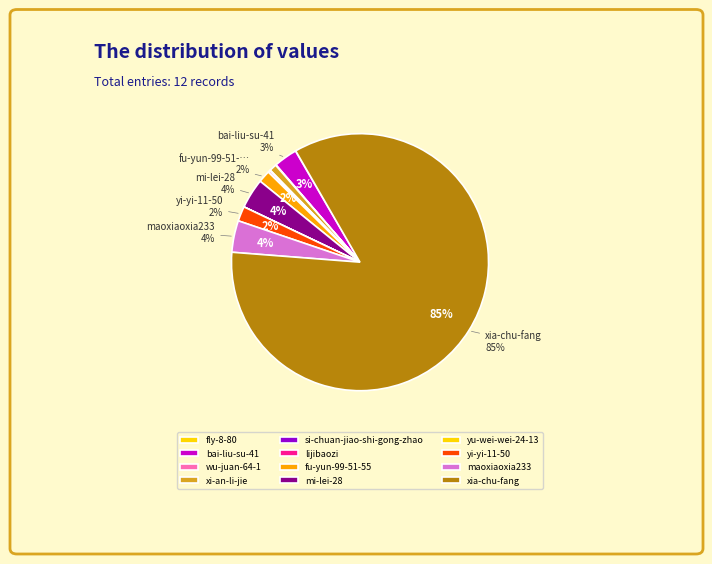

To the nearest percent, what percentage of the pie is maoxiaoxia233?

4%